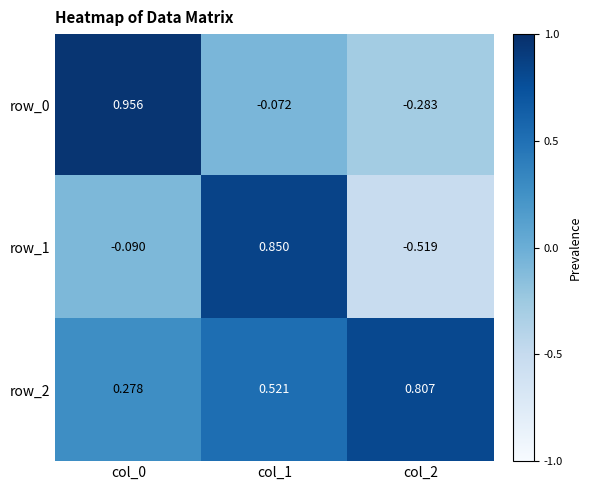

Where is row_0 nearest to the value 0?

col_1